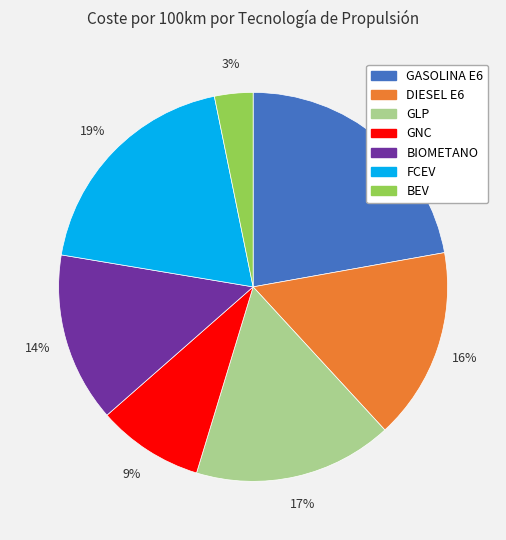

Which slice is the largest?

GASOLINA E6